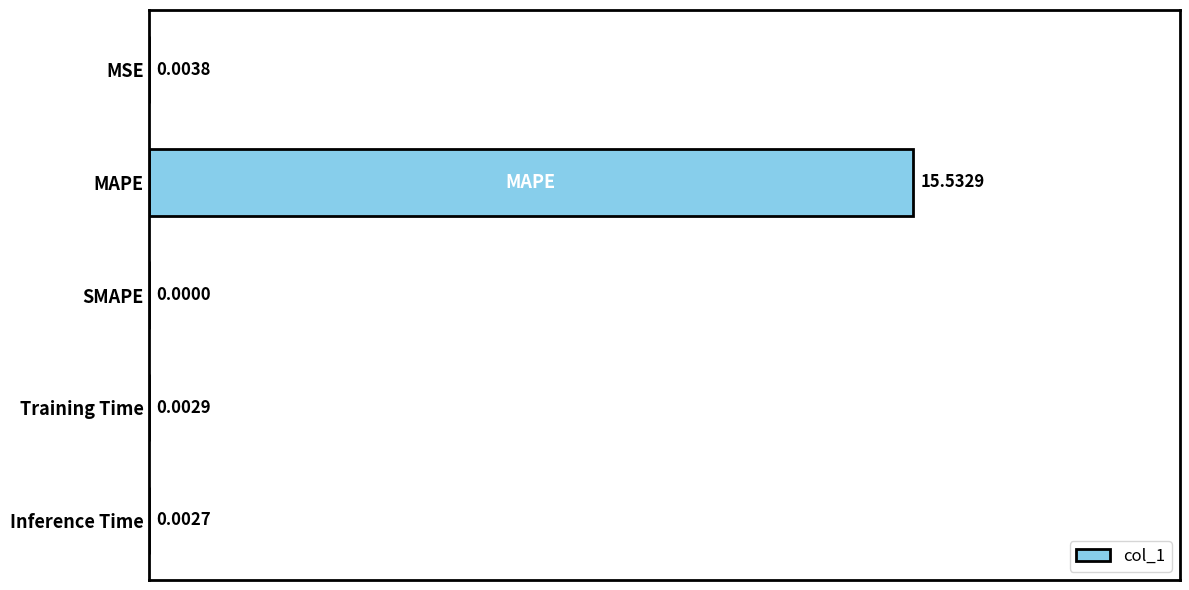

At which label is the value closest to 7?

MSE